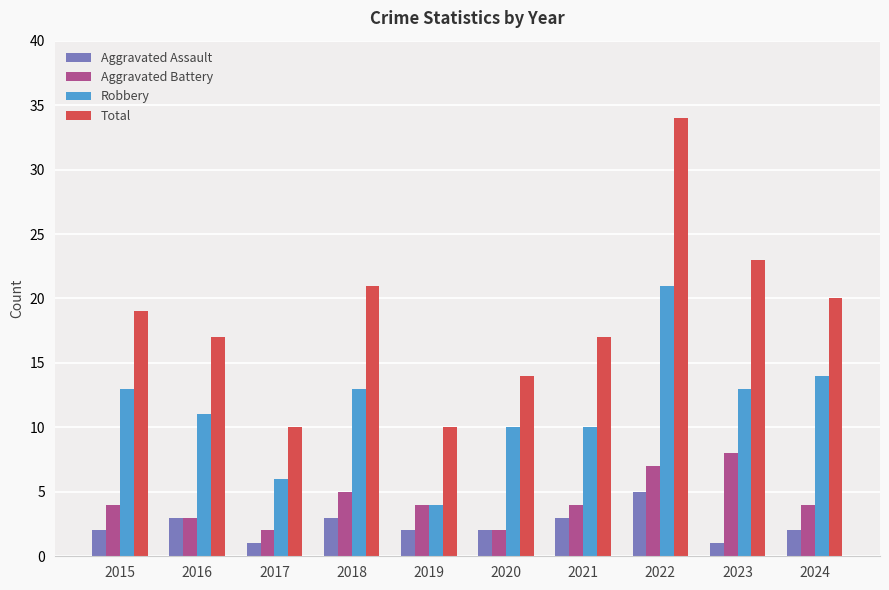

What is the average value of the Aggravated Battery series?

4